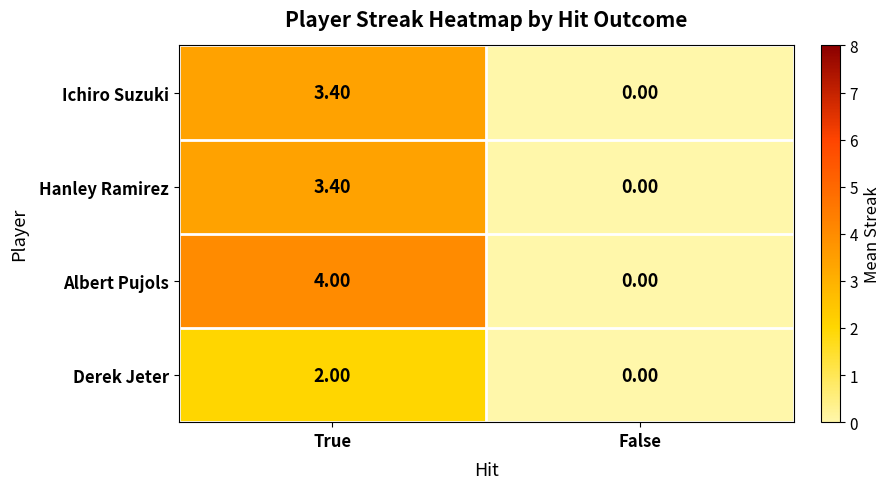

Which series changed the most between True and False?

Albert Pujols